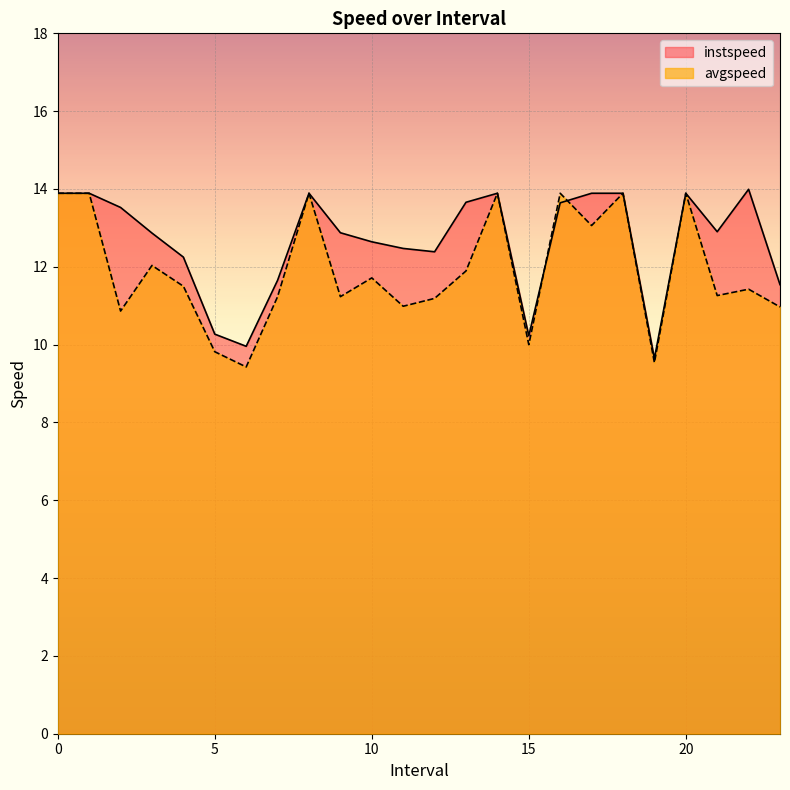

In avgspeed, how many points are lower than both neighbors (excluding endpoints)?

8